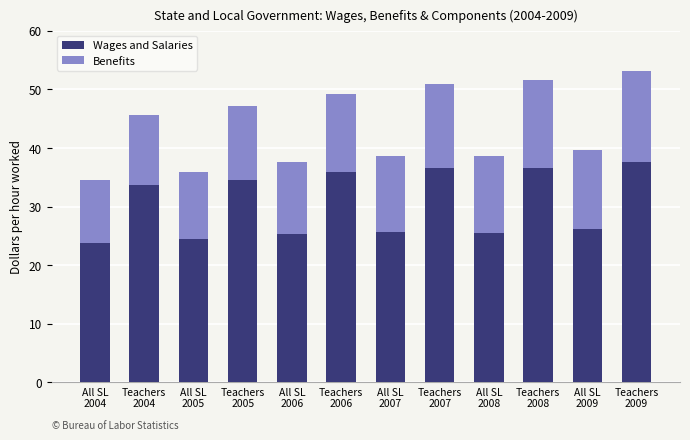

How many data points does each series have?

12